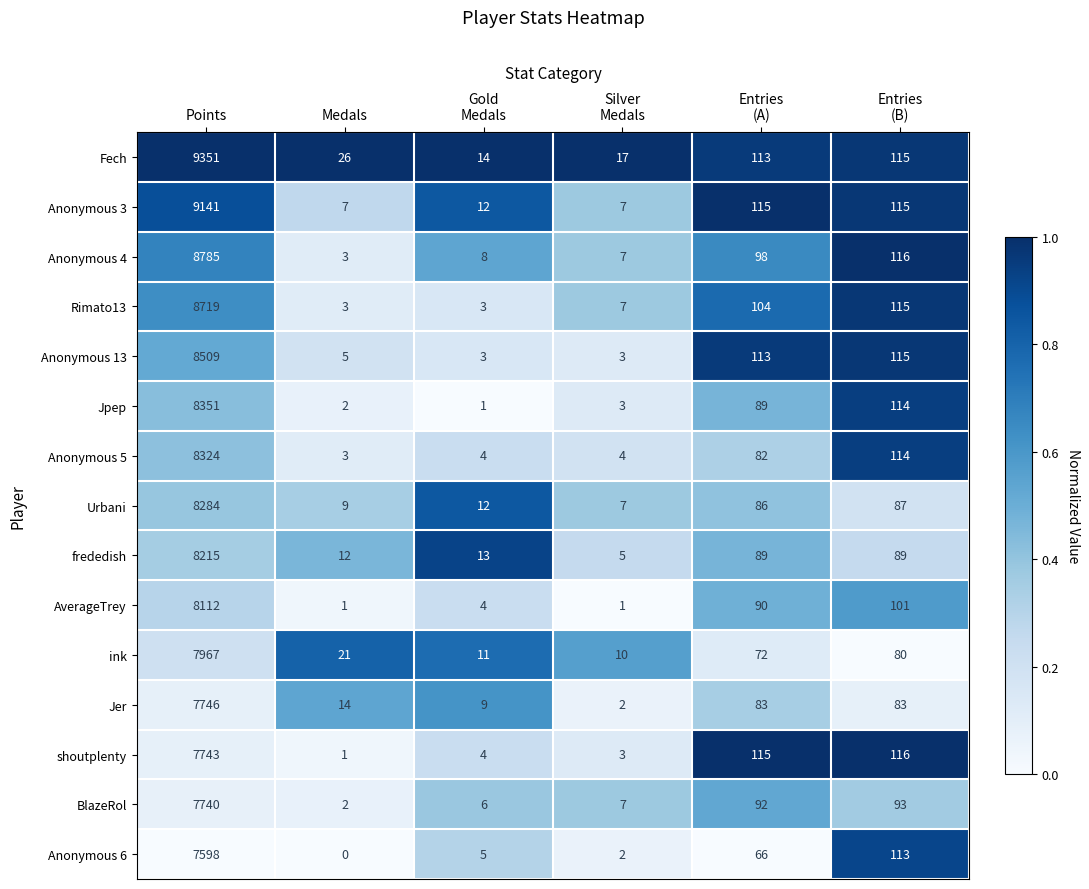

Is it true that Fech equals 14 at Medals?

False